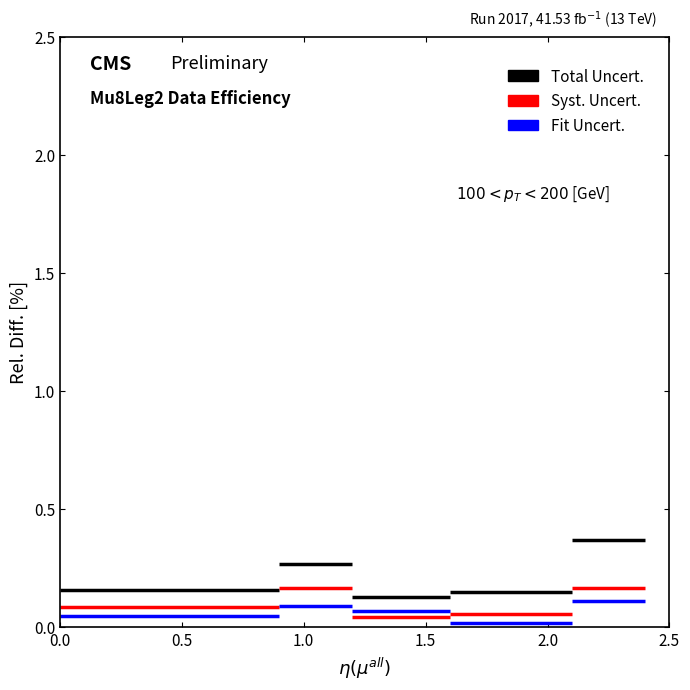

The Fit Uncert. series shows 0.1 at 0.0. True or false?

True